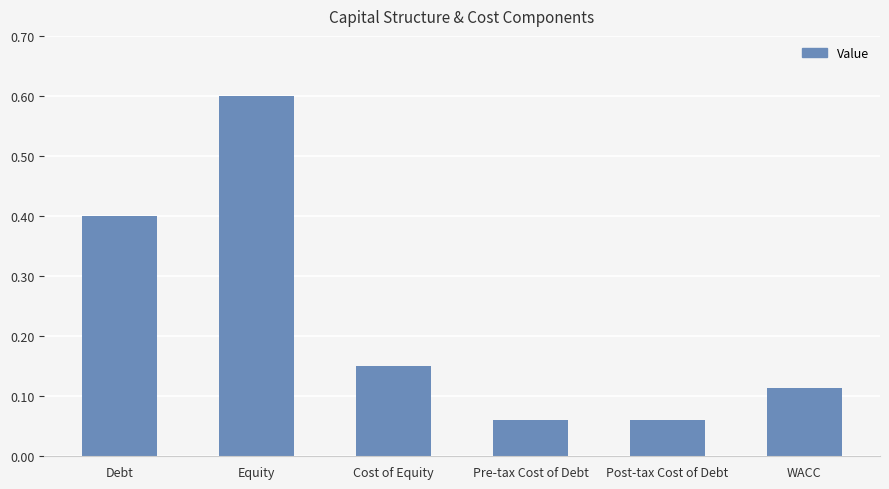

What position from the right is Debt?

6